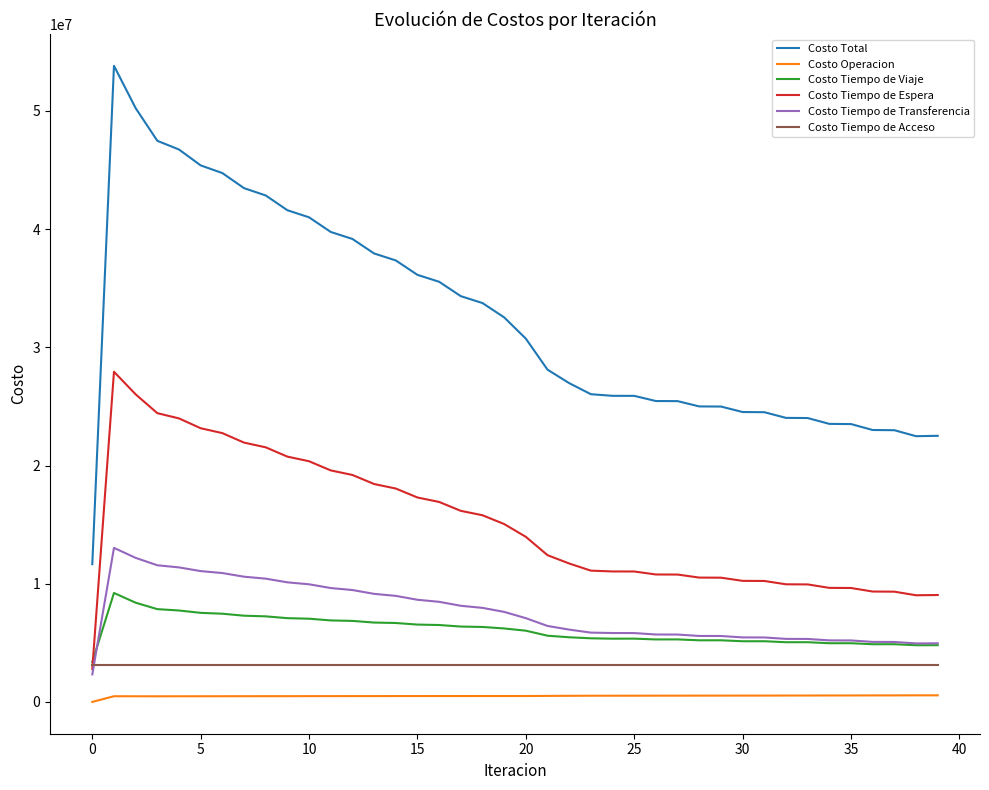

What is the maximum value shown in the chart?

53818312.3